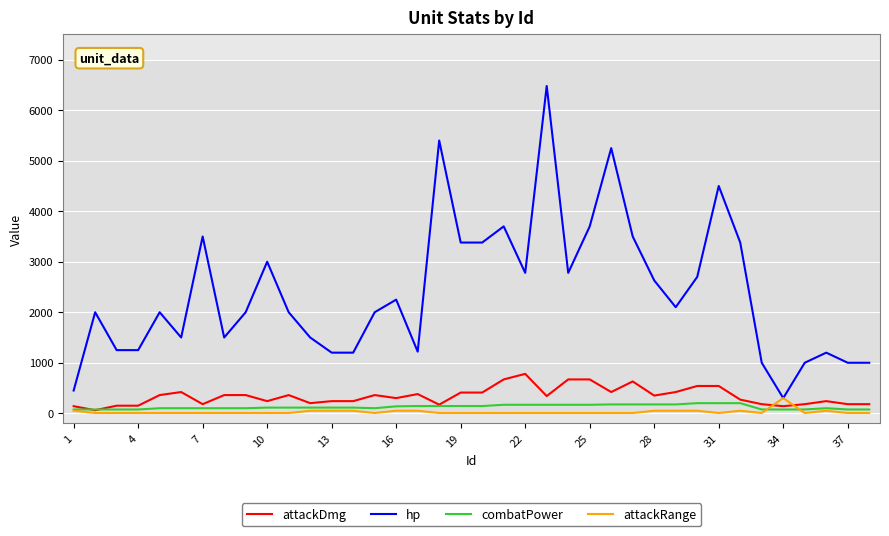

Which series has the largest range (max minus min)?

hp